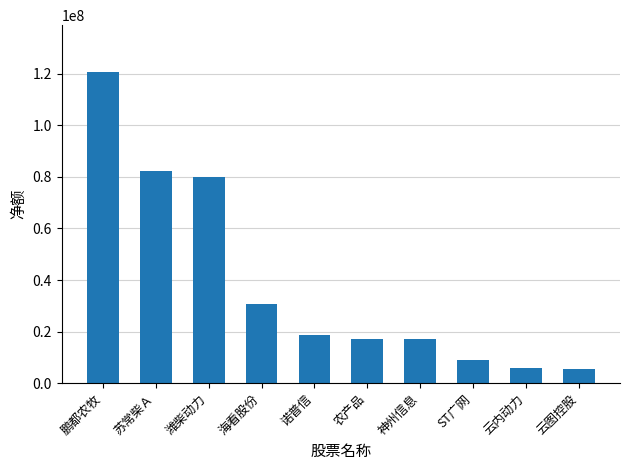

What is the greatest value displayed?

120701585